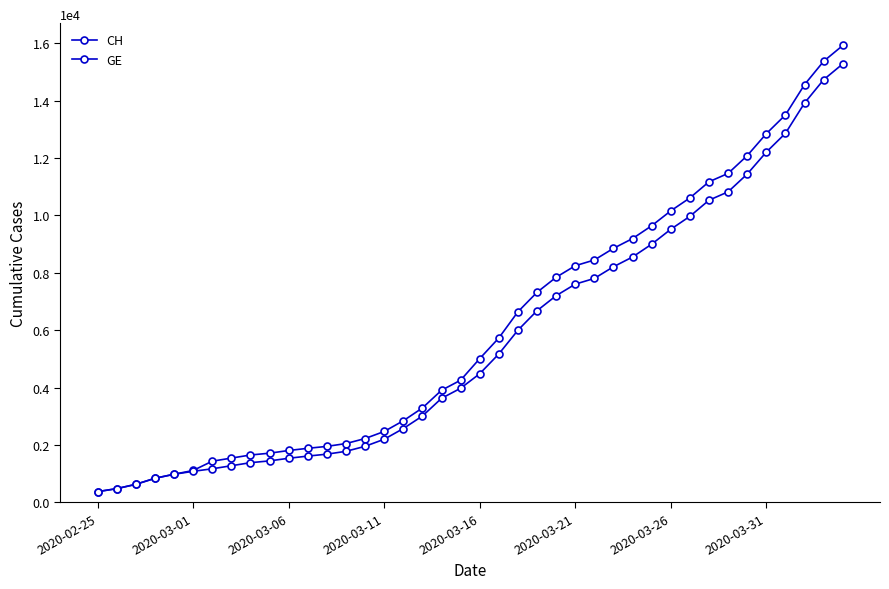

Is this an area chart (filled region under the line)?

No